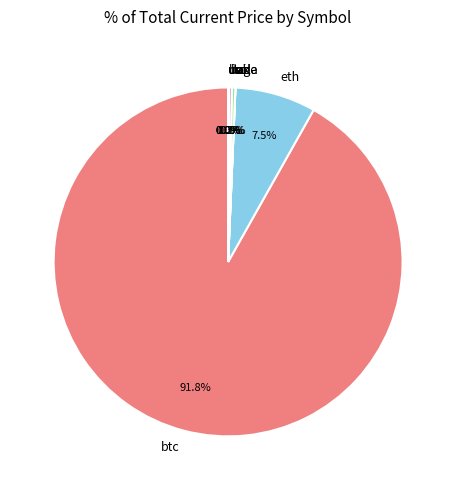

What is the largest slice in the pie chart?

btc